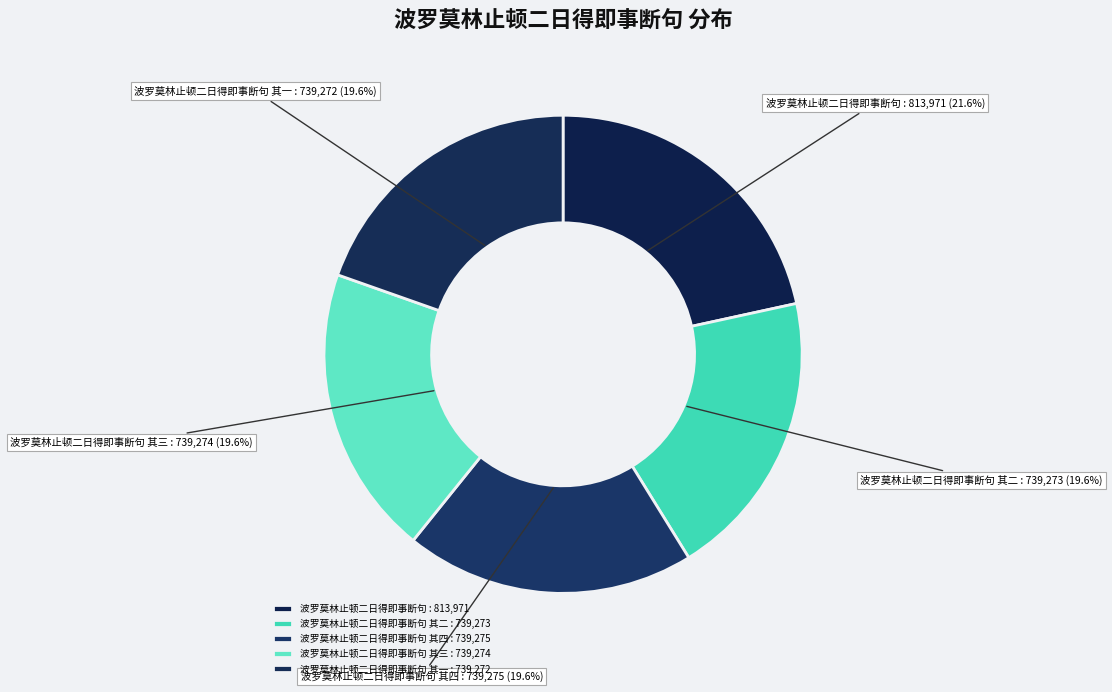

What portion of the pie excludes 波罗莫林止顿二日得即事断句 其三?

80.4%